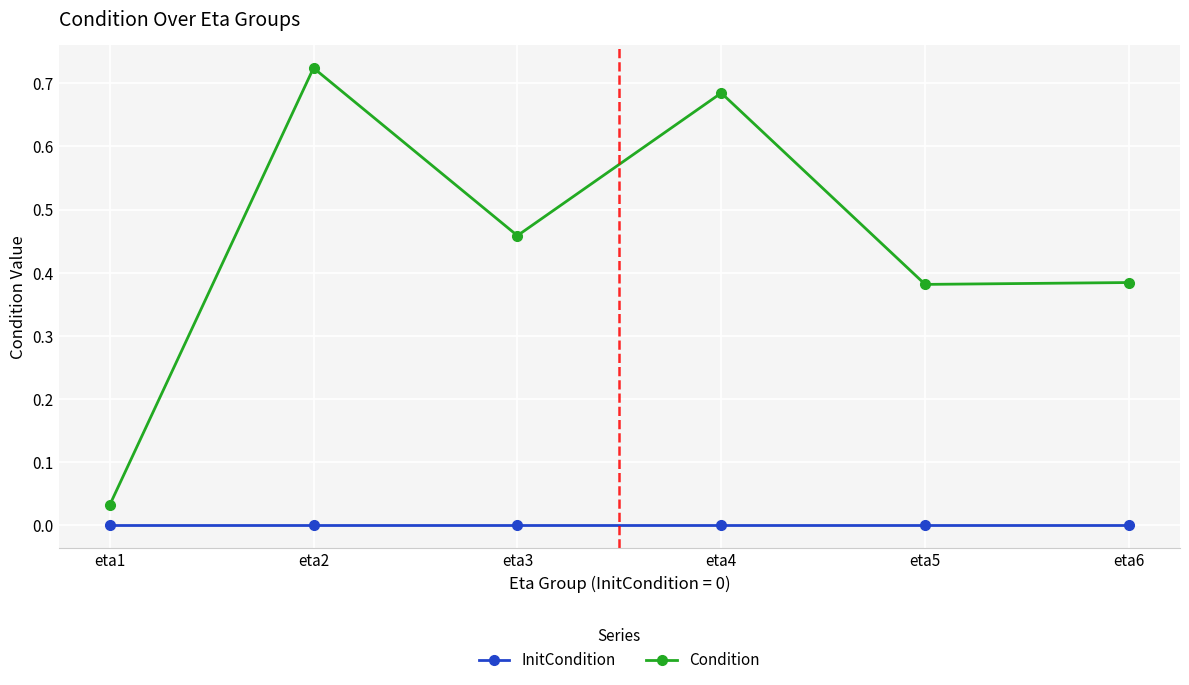

True or false: InitCondition and Condition cross at least once.

False